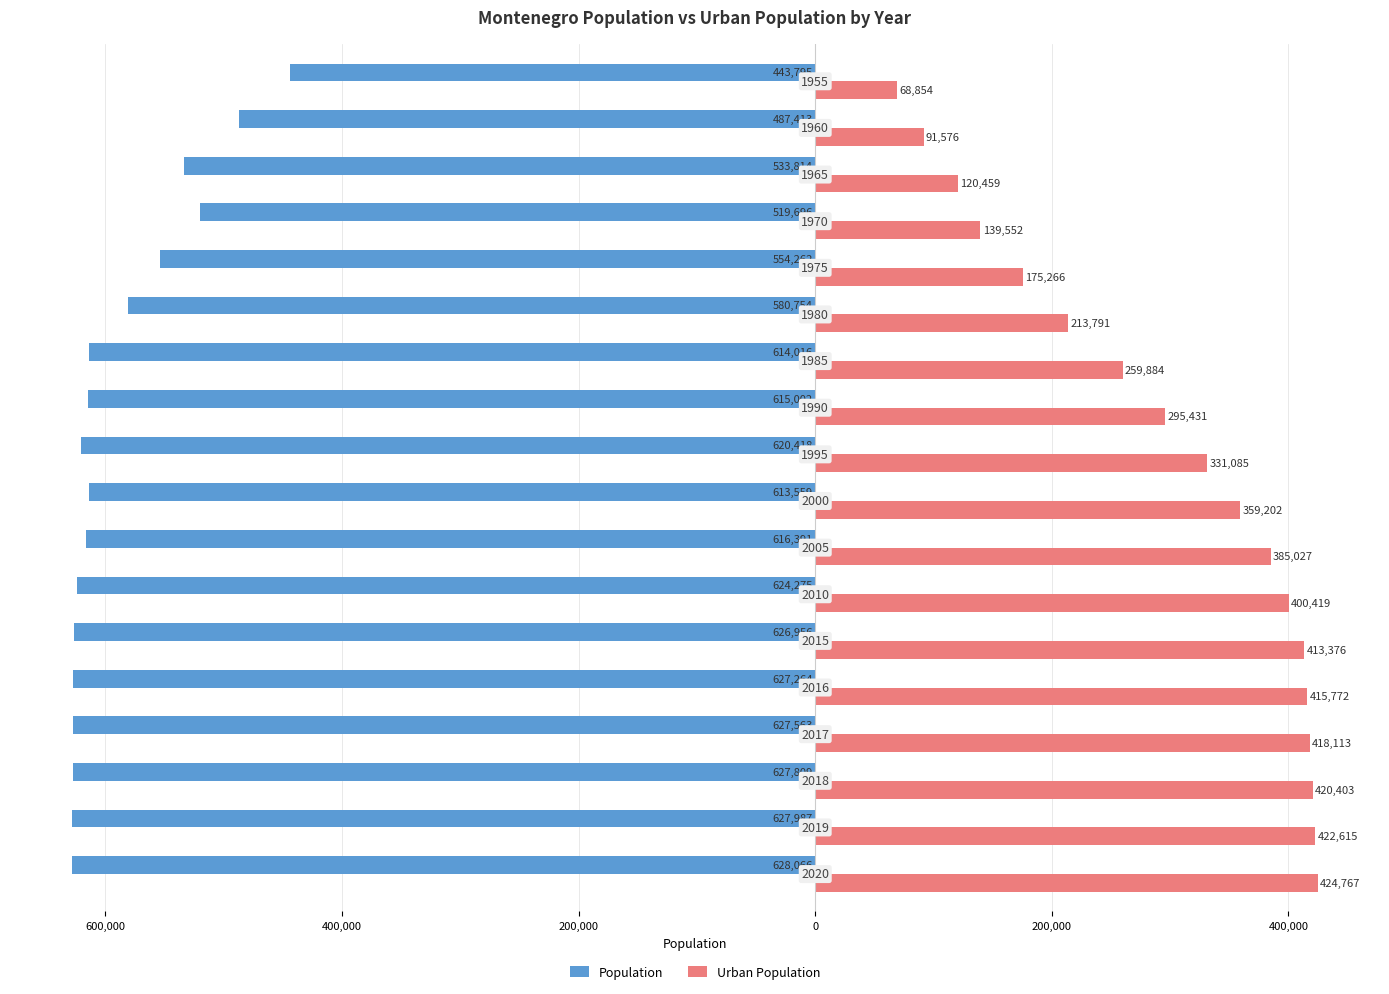

Which series has the largest range (max minus min)?

Urban Population